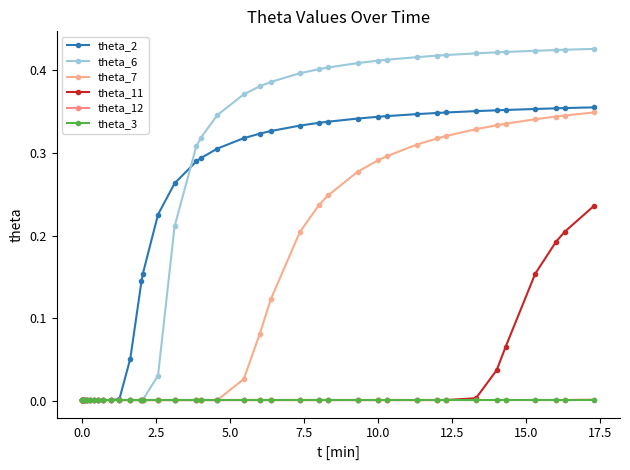

True or false: theta_6 and theta_12 cross at least once.

False